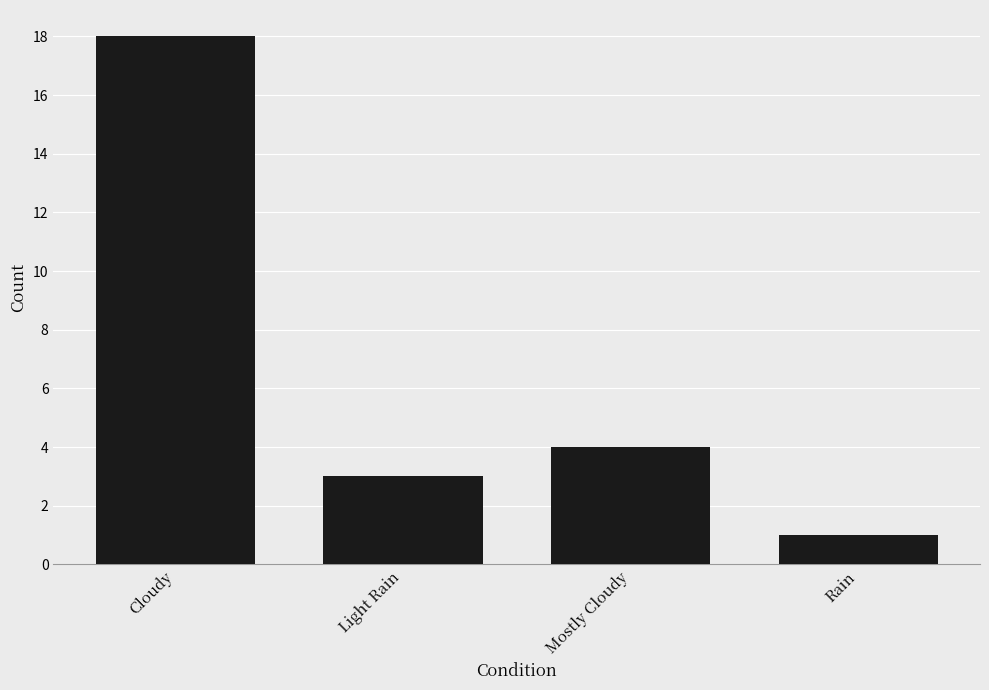

How many categories are shown in the chart?

4